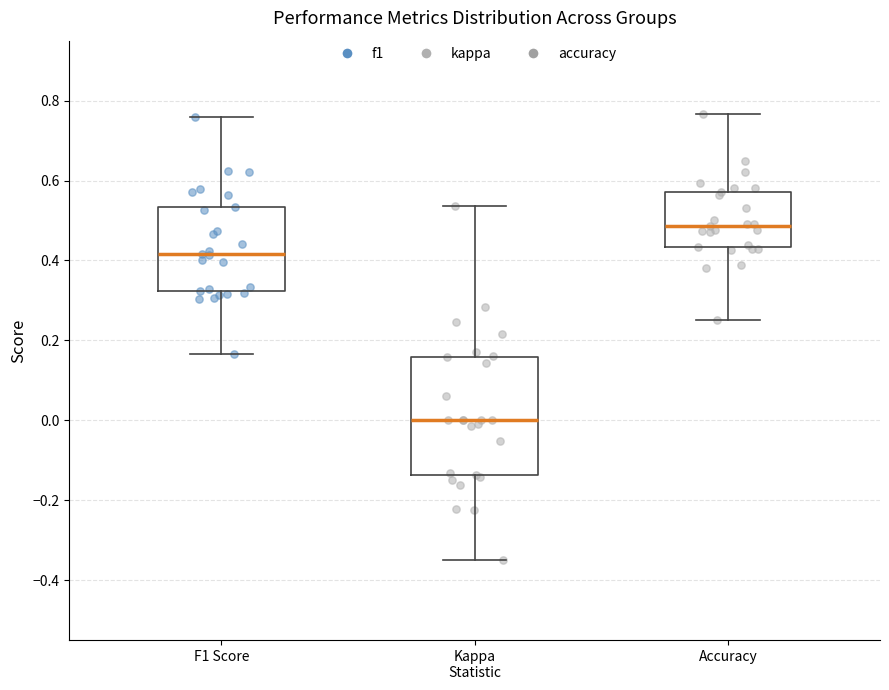

Comparing the boxes themselves (not the whiskers), which one is the tallest?

Kappa Statistic